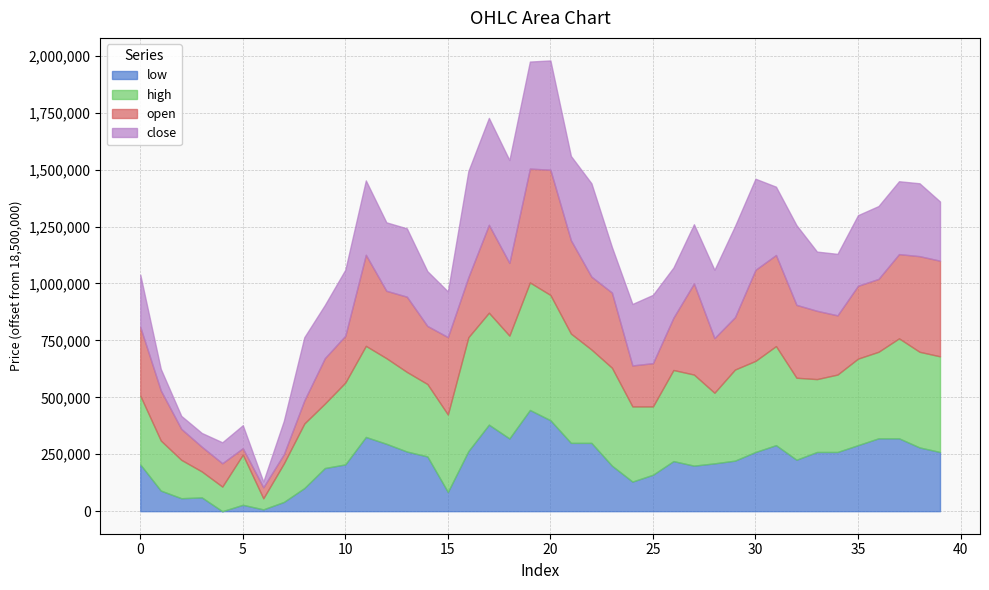

In close, how many points are lower than both neighbors (excluding endpoints)?

10